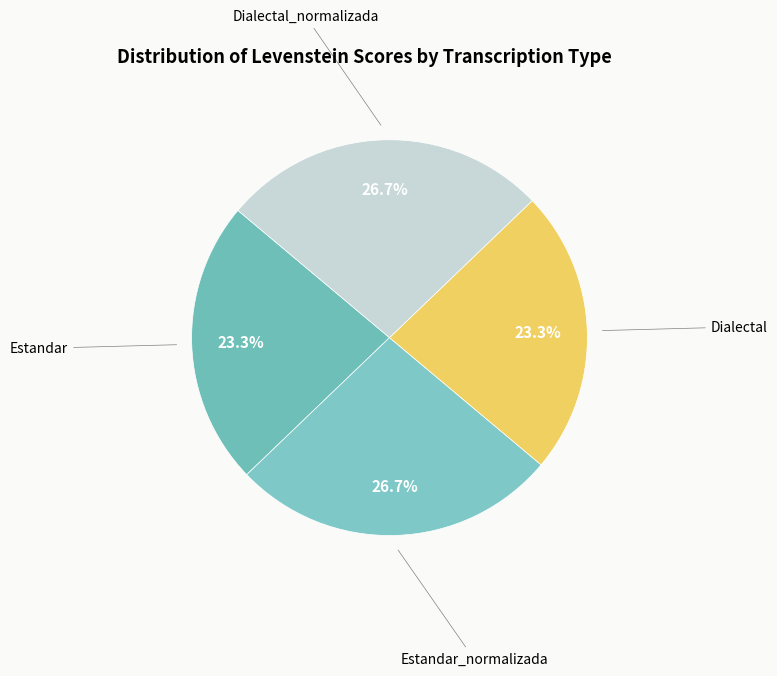

How many slices are in this pie chart?

4